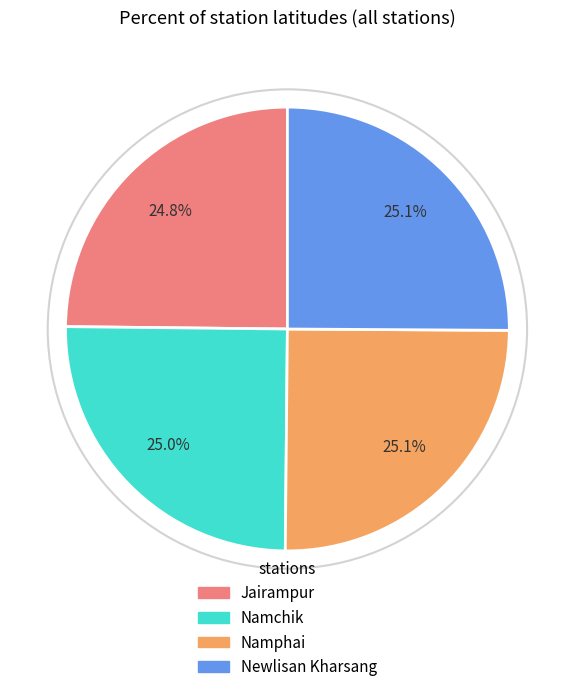

Is there a majority slice in this chart?

No